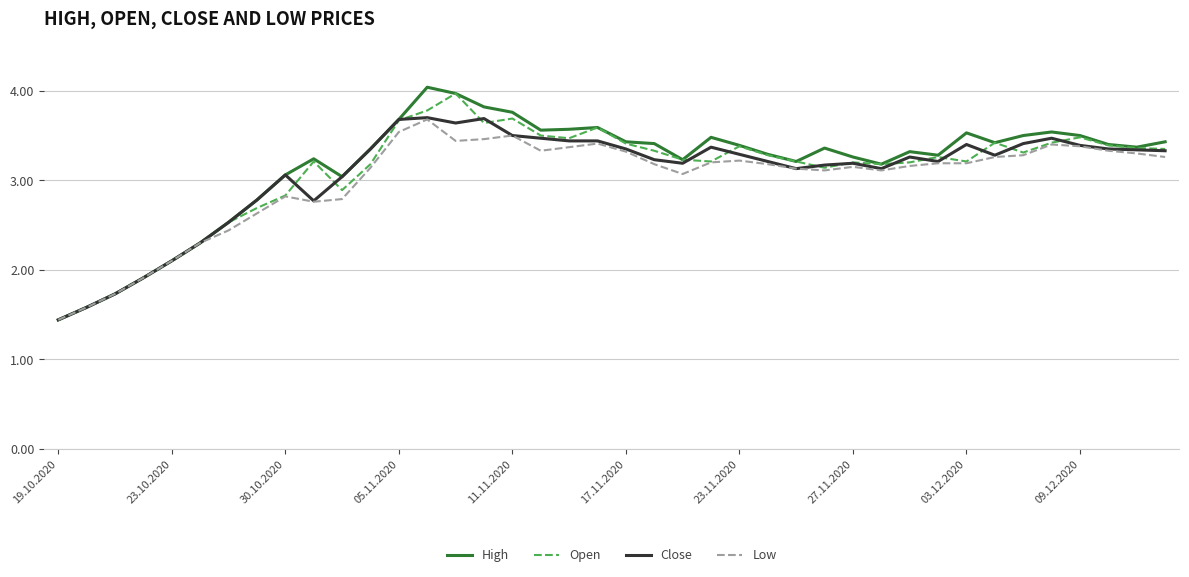

What is the minimum value for Open?

1.4